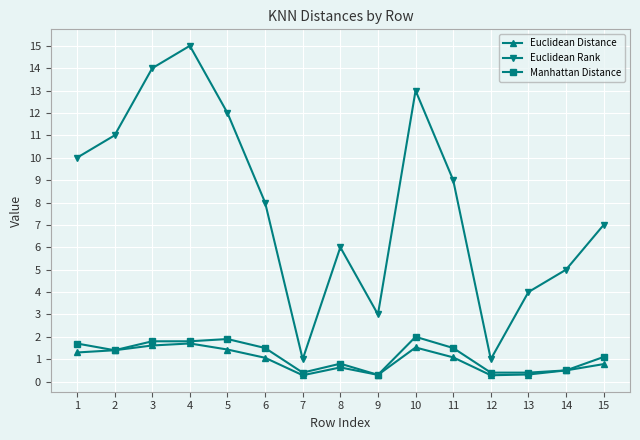

What is the total value across all series at 4?

18.5